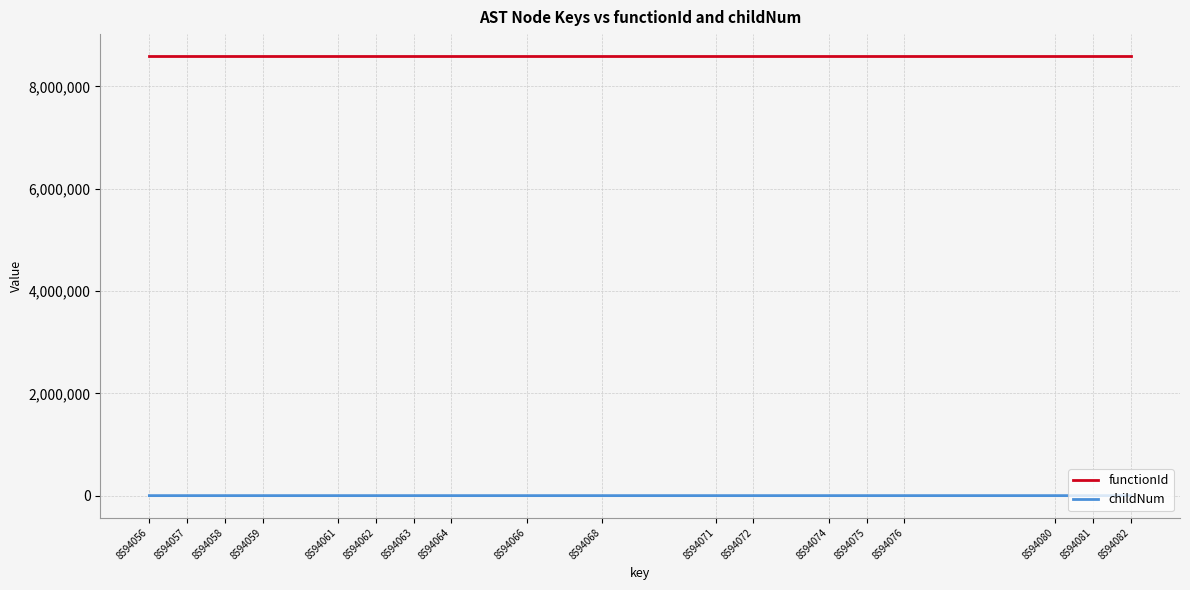

True or false: functionId and childNum intersect in this chart.

False